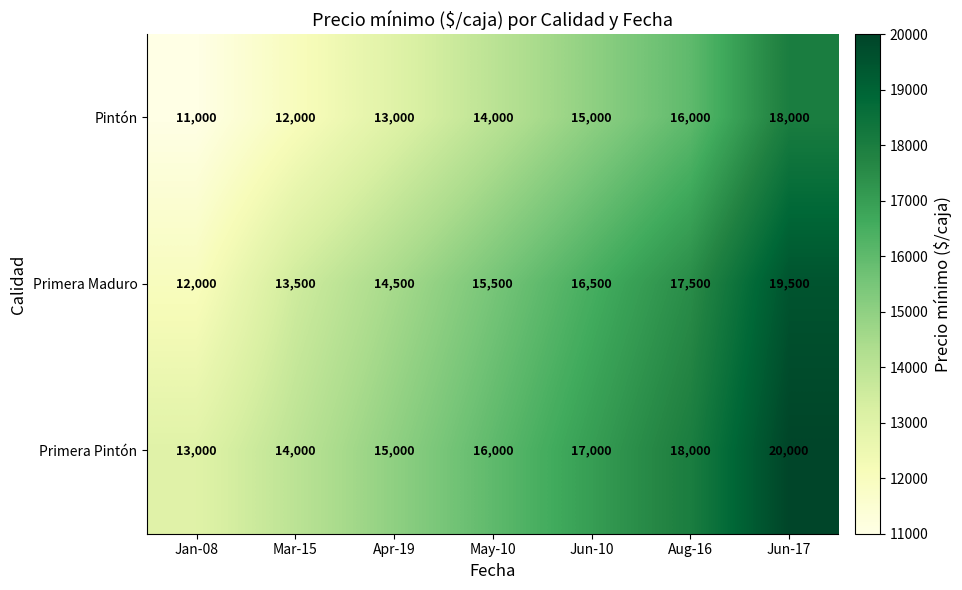

At which label is Primera Pintón closest to 16500?

May-10